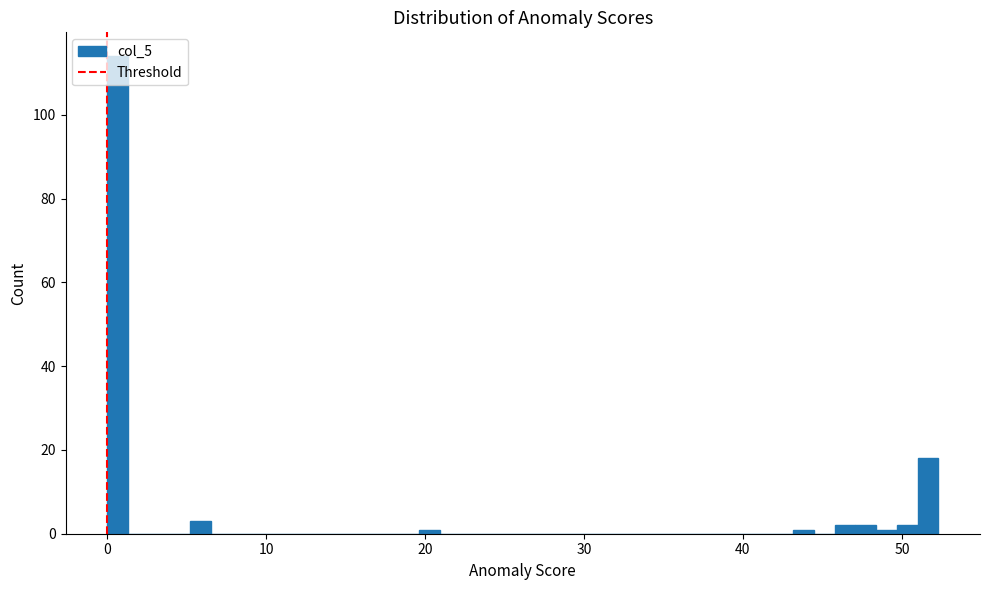

Around what value on the x-axis is the tallest bar? Give the approximate position of its centre, as read against the axis.

1